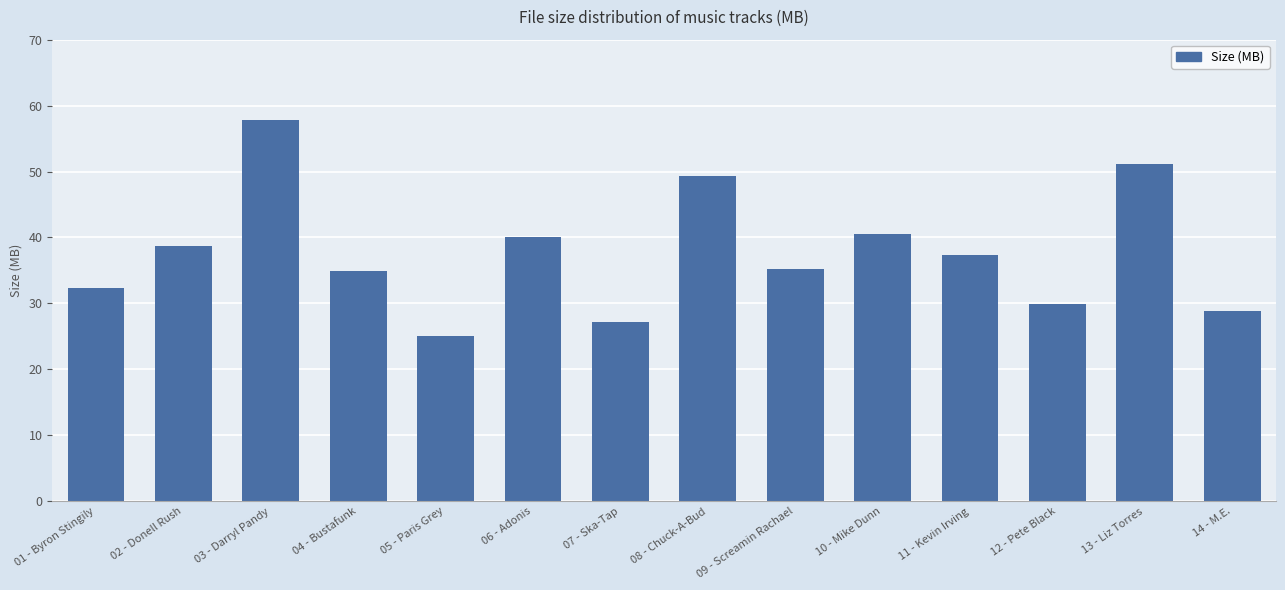

Read the value at 05 - Paris Grey.

25.1